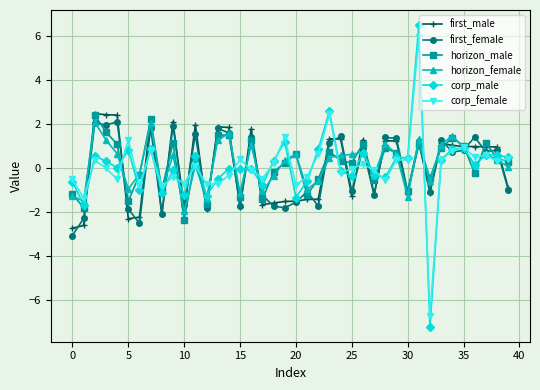

True or false: horizon_female has more than 2 points higher than both neighbors.

True